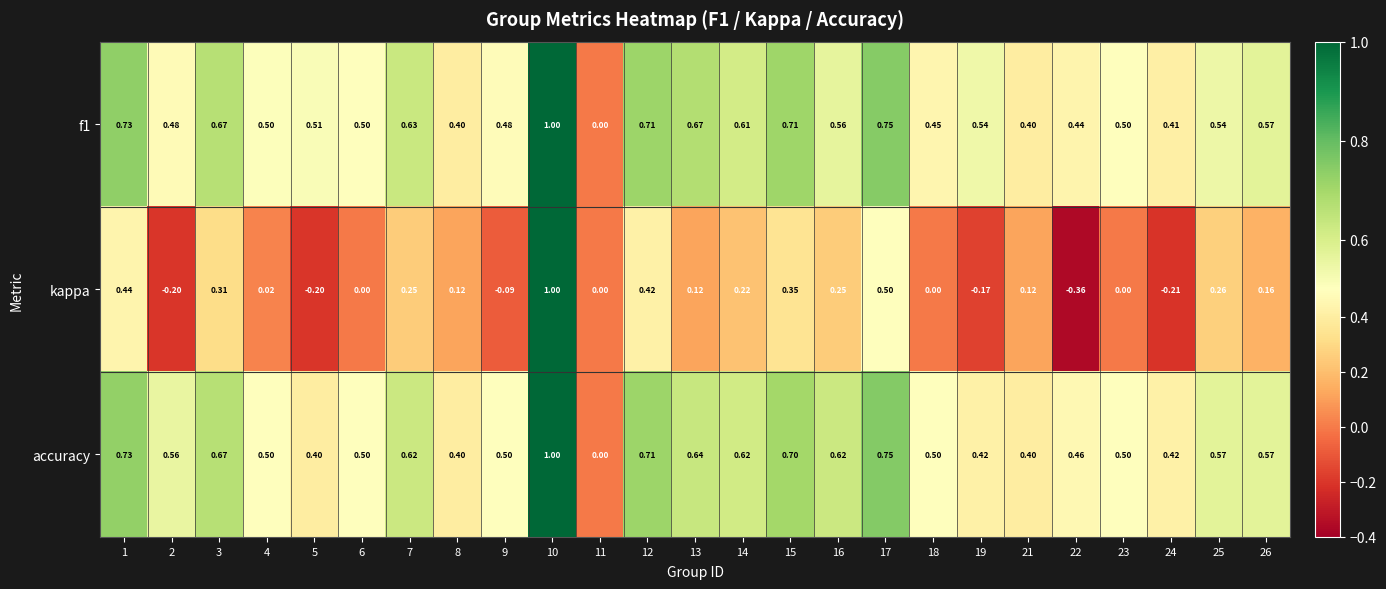

Is the value of kappa at 19 greater than the value of f1 at 17?

No